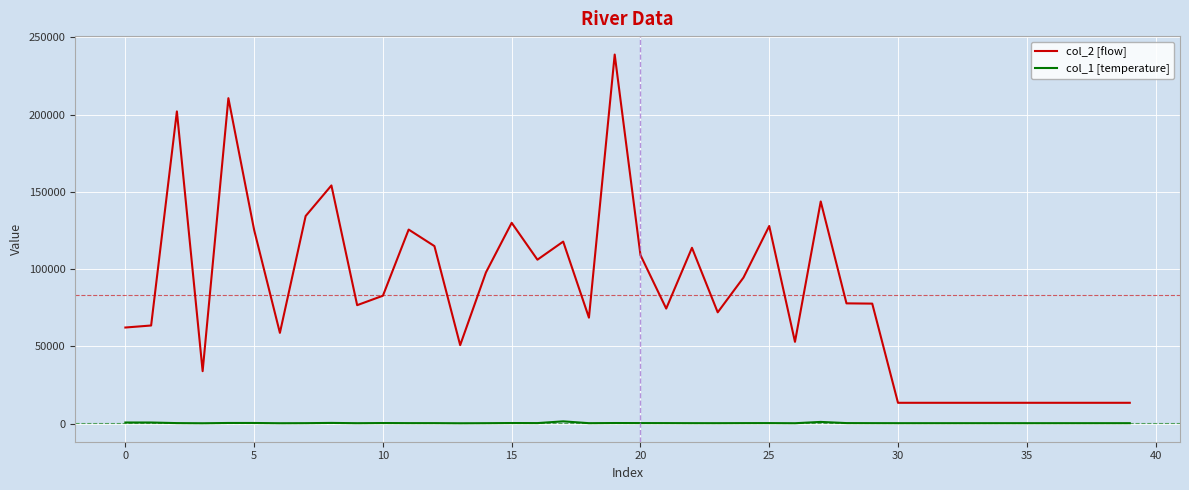

Which series has the largest total across all categories?

col_2 [flow]